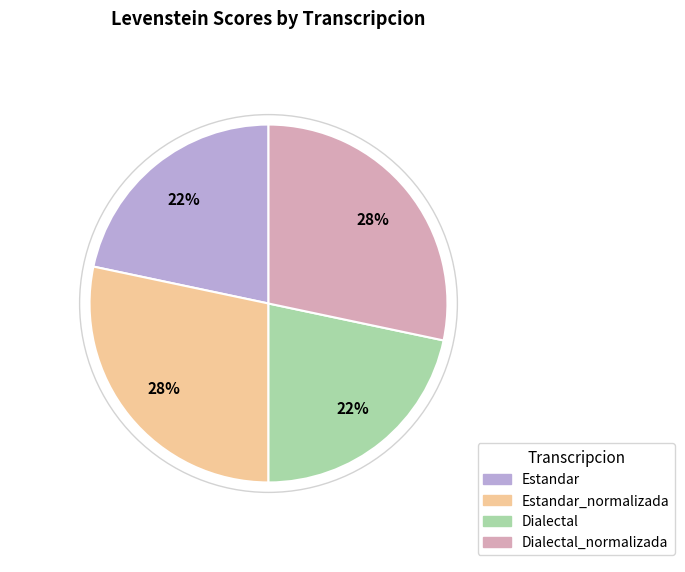

To the nearest percent, what is the average slice percentage?

25%